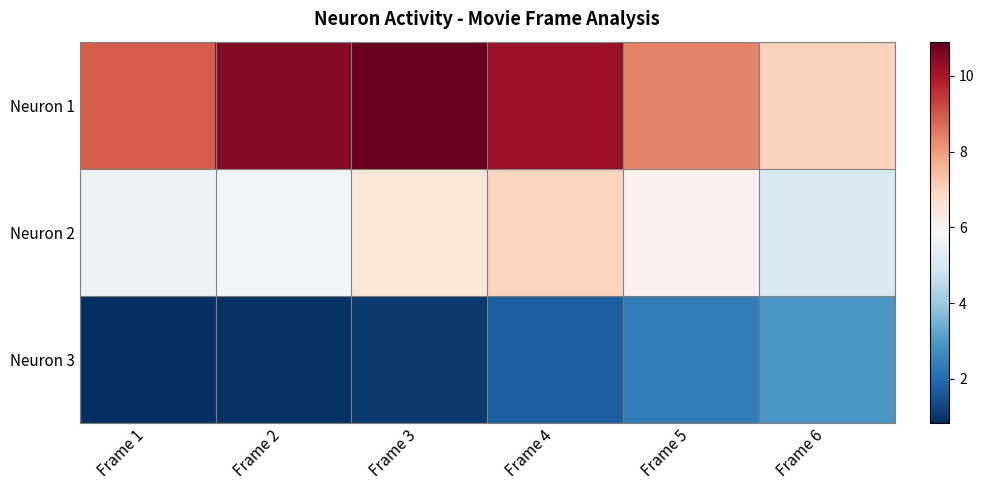

Count the number of data series in this chart.

3